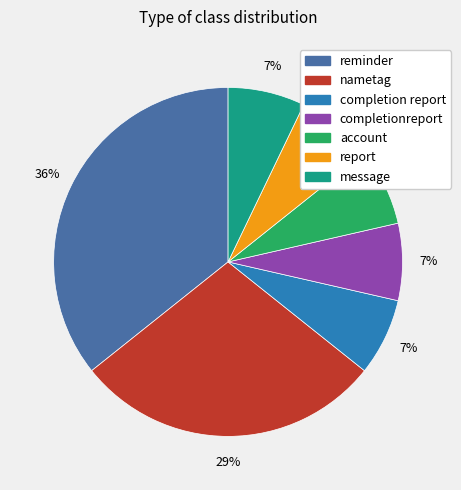

Does completion report represent more than half of the total?

No